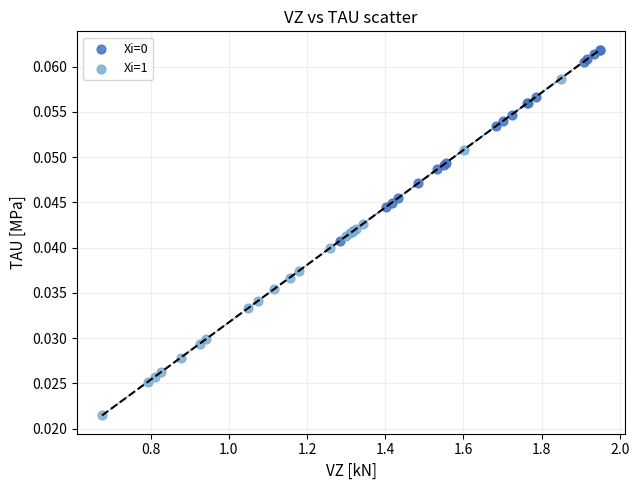

Which series reaches the minimum Y coordinate?

Xi=1